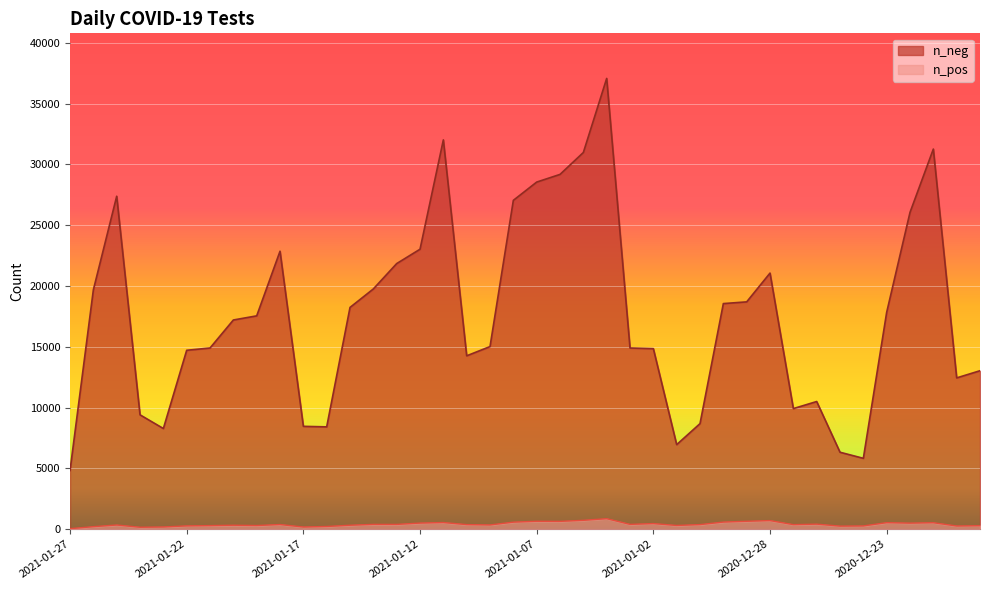

Reading right to left, transcribe all the data shown in this chart.

n_neg: 2020-12-19=13036	2020-12-20=12447	2020-12-21=31265	2020-12-22=26058	2020-12-23=17839	2020-12-24=5833	2020-12-25=6333	2020-12-26=10504	2020-12-27=9923	2020-12-28=21066	2020-12-29=18699	2020-12-30=18558	2020-12-31=8687	2021-01-01=6959	2021-01-02=14851	2021-01-03=14904	2021-01-04=37075	2021-01-05=30984	2021-01-06=29181	2021-01-07=28550	2021-01-08=27049	2021-01-09=15022	2021-01-10=14264	2021-01-11=32020	2021-01-12=23029	2021-01-13=21848	2021-01-14=19763	2021-01-15=18243	2021-01-16=8420	2021-01-17=8463	2021-01-18=22864	2021-01-19=17549	2021-01-20=17209	2021-01-21=14905	2021-01-22=14718	2021-01-23=8283	2021-01-24=9409	2021-01-25=27386	2021-01-26=19688	2021-01-27=4831
n_pos: 2020-12-19=292	2020-12-20=268	2020-12-21=537	2020-12-22=503	2020-12-23=542	2020-12-24=273	2020-12-25=257	2020-12-26=420	2020-12-27=380	2020-12-28=712	2020-12-29=655	2020-12-30=590	2020-12-31=383	2021-01-01=312	2021-01-02=466	2021-01-03=400	2021-01-04=869	2021-01-05=734	2021-01-06=648	2021-01-07=656	2021-01-08=584	2021-01-09=354	2021-01-10=382	2021-01-11=552	2021-01-12=507	2021-01-13=399	2021-01-14=401	2021-01-15=330	2021-01-16=228	2021-01-17=183	2021-01-18=388	2021-01-19=306	2021-01-20=331	2021-01-21=299	2021-01-22=277	2021-01-23=187	2021-01-24=165	2021-01-25=348	2021-01-26=213	2021-01-27=48